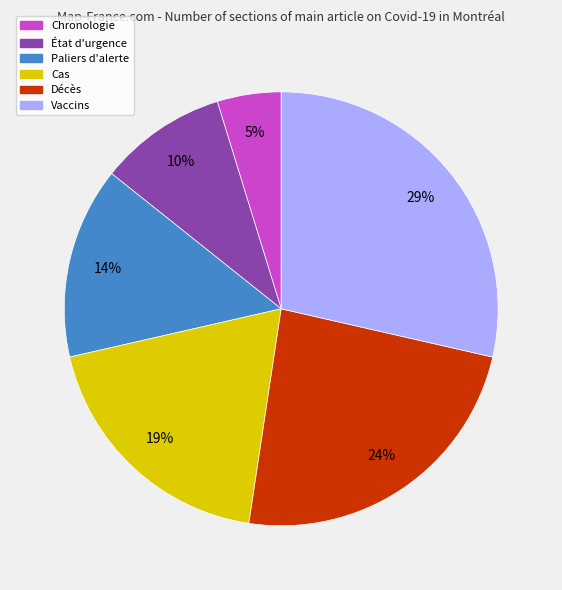

Does Vaccins represent more than half of the total?

No